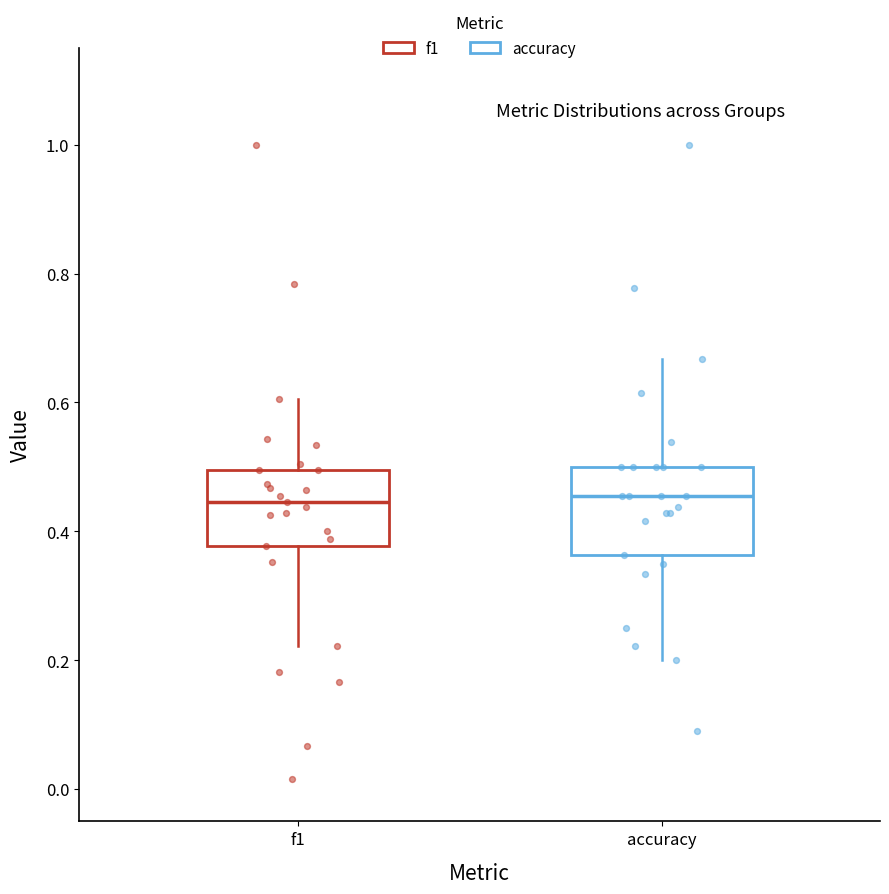

Reading left to right, transcribe this box plot: for each box, give where its median line is, the range the box spans, and where its two whiskers end, as read against the y-axis. The values are not printed on the chart, so give them approximately, as read against the axis.

f1: median 0.44, box 0.38 to 0.50, whiskers 0.22 to 0.60
accuracy: median 0.46, box 0.36 to 0.50, whiskers 0.20 to 0.66